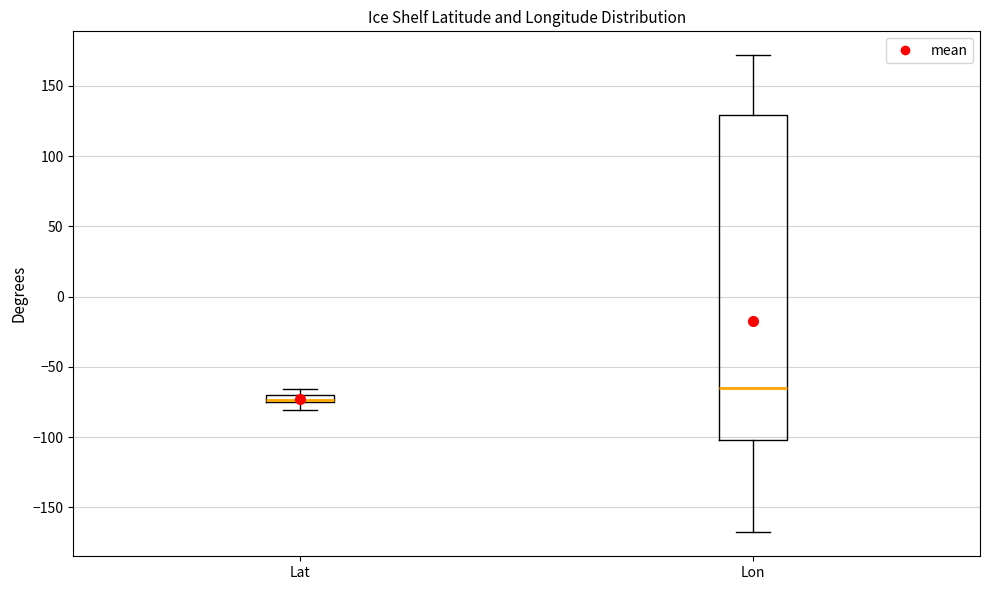

Which box has the lowest median line?

Lat